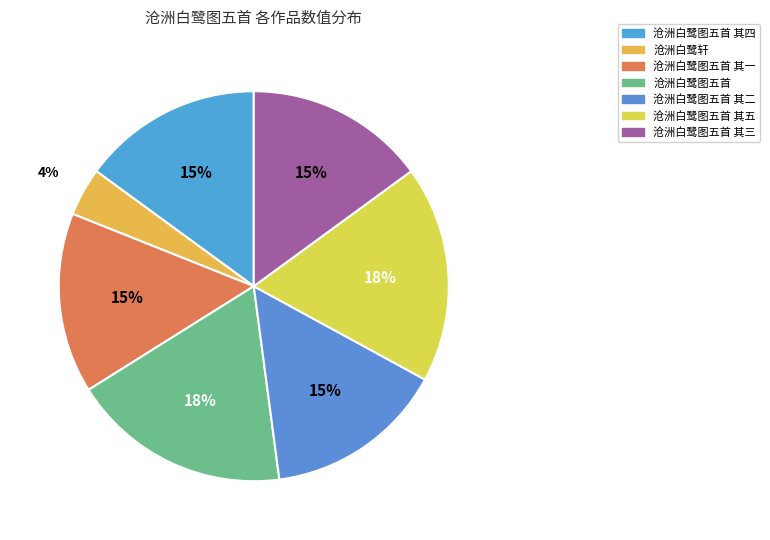

Rank the categories by value from highest to lowest.

沧洲白鹭图五首, 沧洲白鹭图五首 其五, 沧洲白鹭图五首 其一, 沧洲白鹭图五首 其二, 沧洲白鹭图五首 其三, 沧洲白鹭图五首 其四, 沧洲白鹭轩